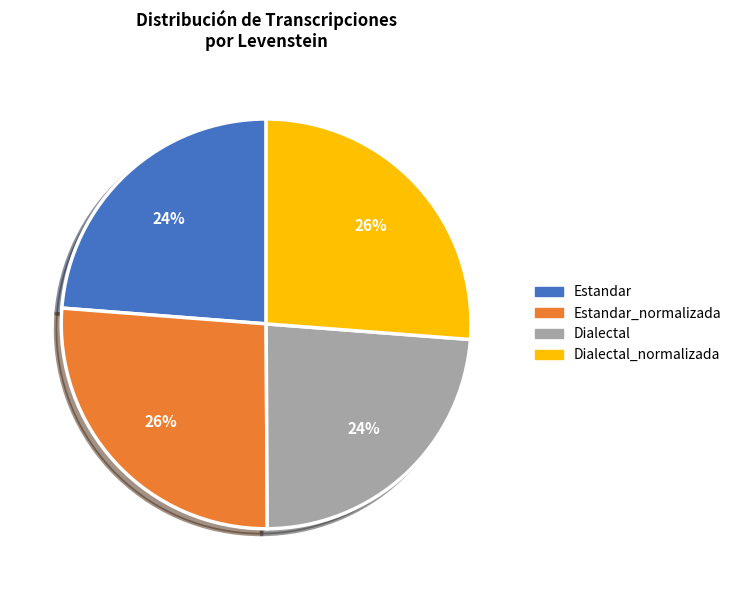

What percentage is the Dialectal_normalizada slice, to the nearest percent?

26%